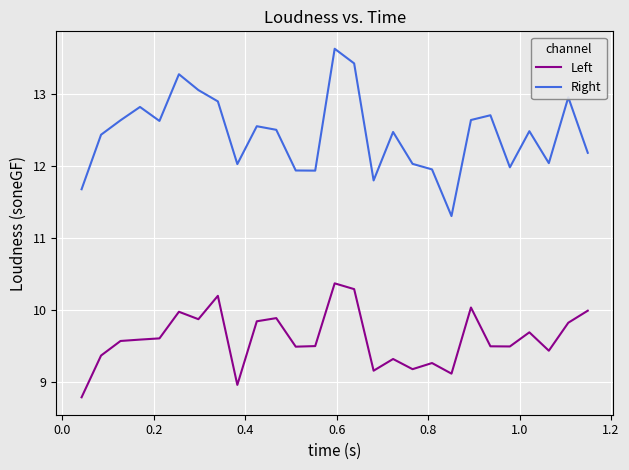

True or false: Right and Left cross at least once.

False